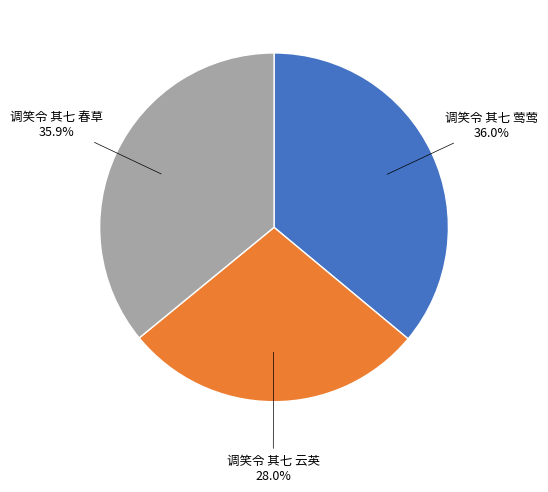

True or false: 调笑令 其七 莺莺 accounts for 36% of the total.

True